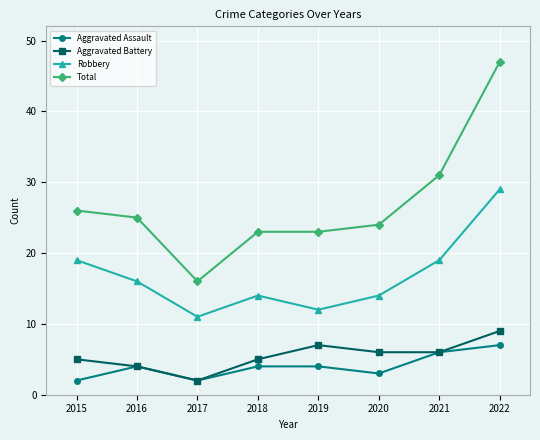

How many values in the Total series are below 25?

4